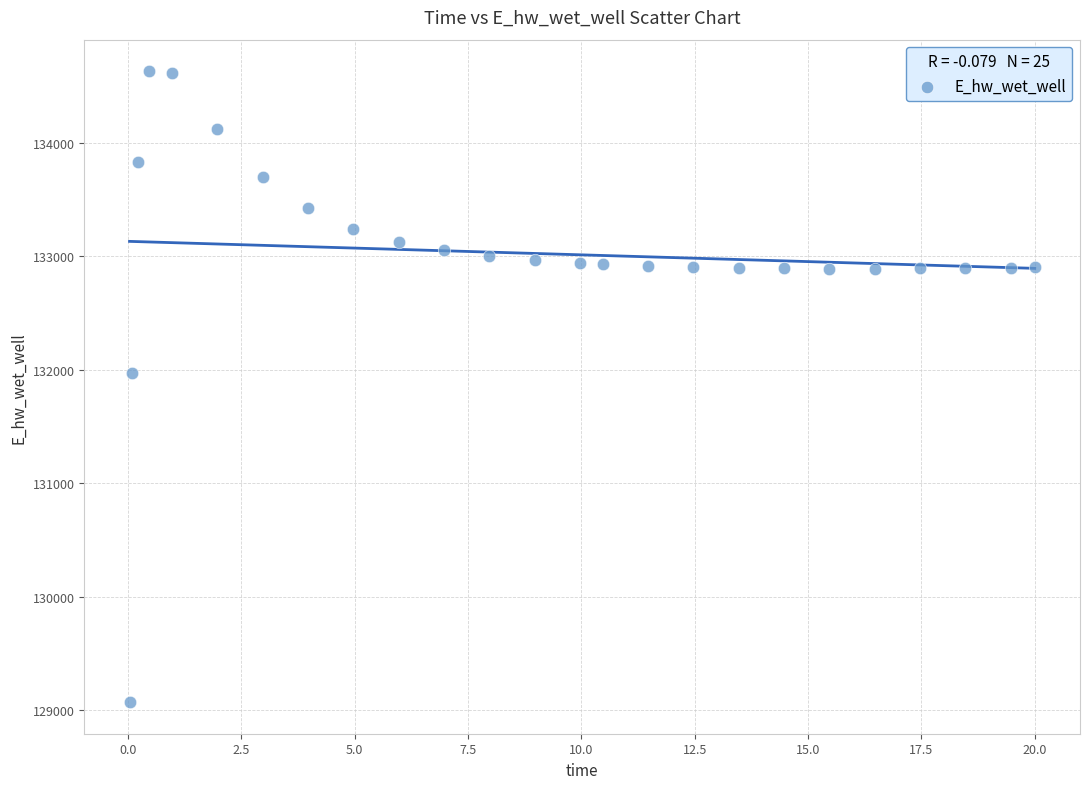

What Y value in the scatter plot is closest to 131849?

131970.1